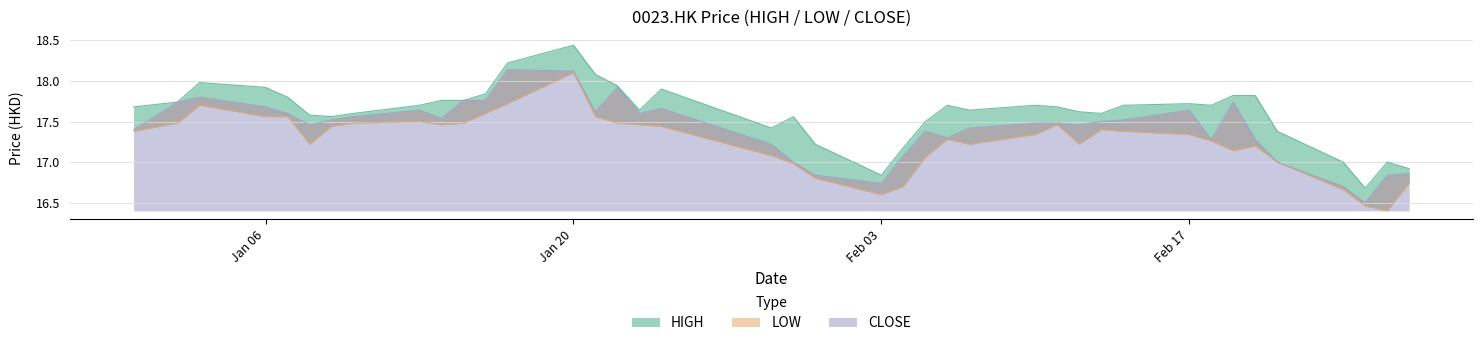

At which label does LOW reach its minimum?

2020-02-26